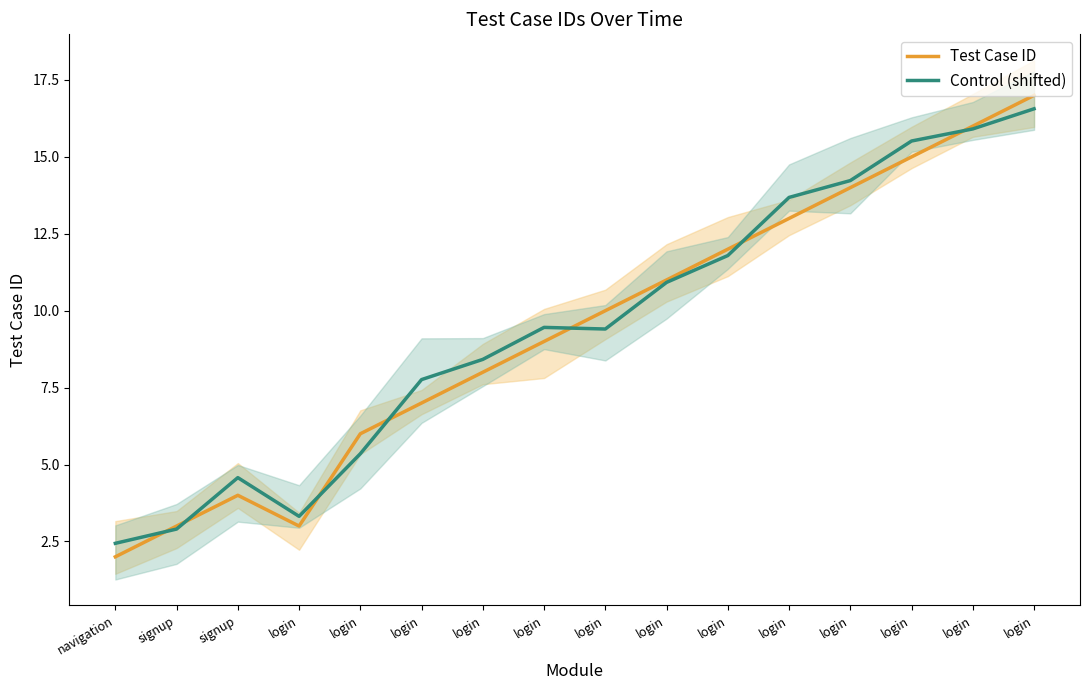

True or false: Control (shifted) and Test Case ID cross at least once.

True